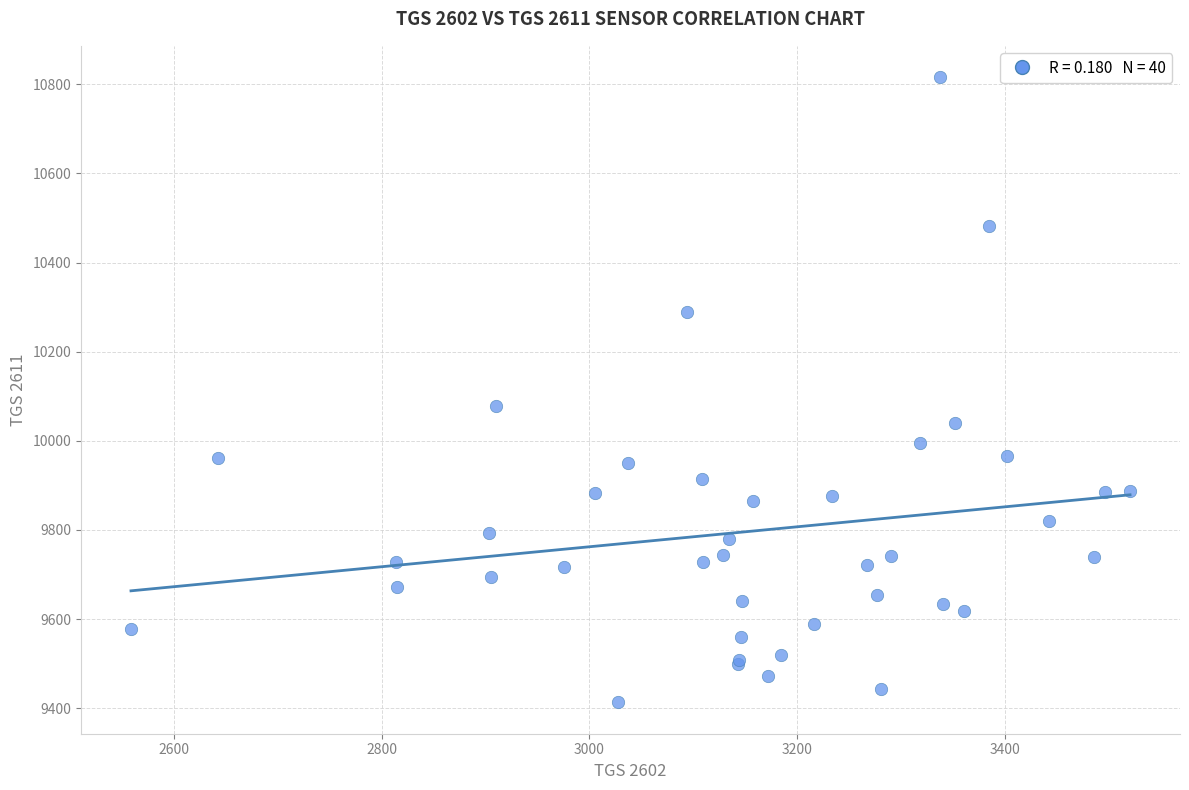

What Y value in the scatter plot is closest to 10114?

10077